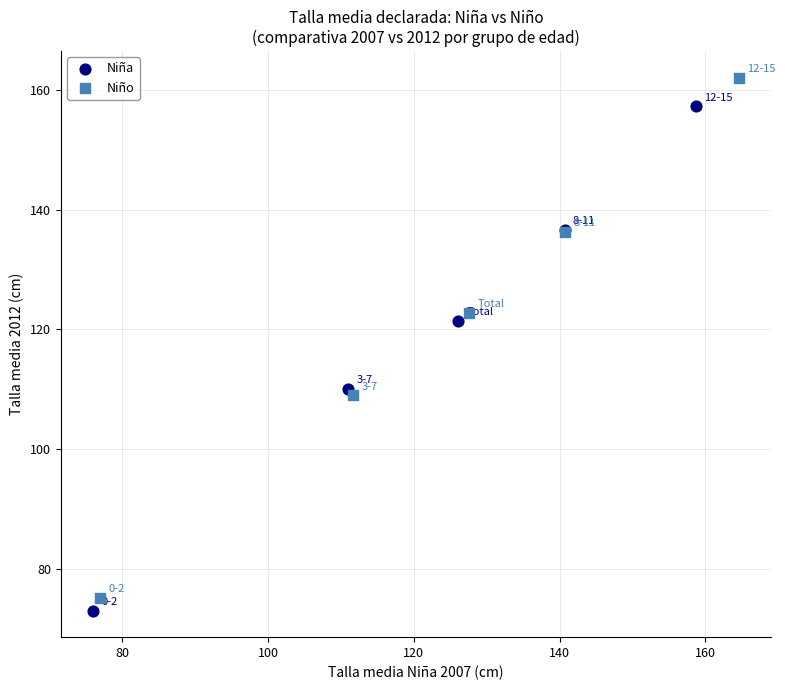

Which series has the largest Y range (max minus min)?

Niño